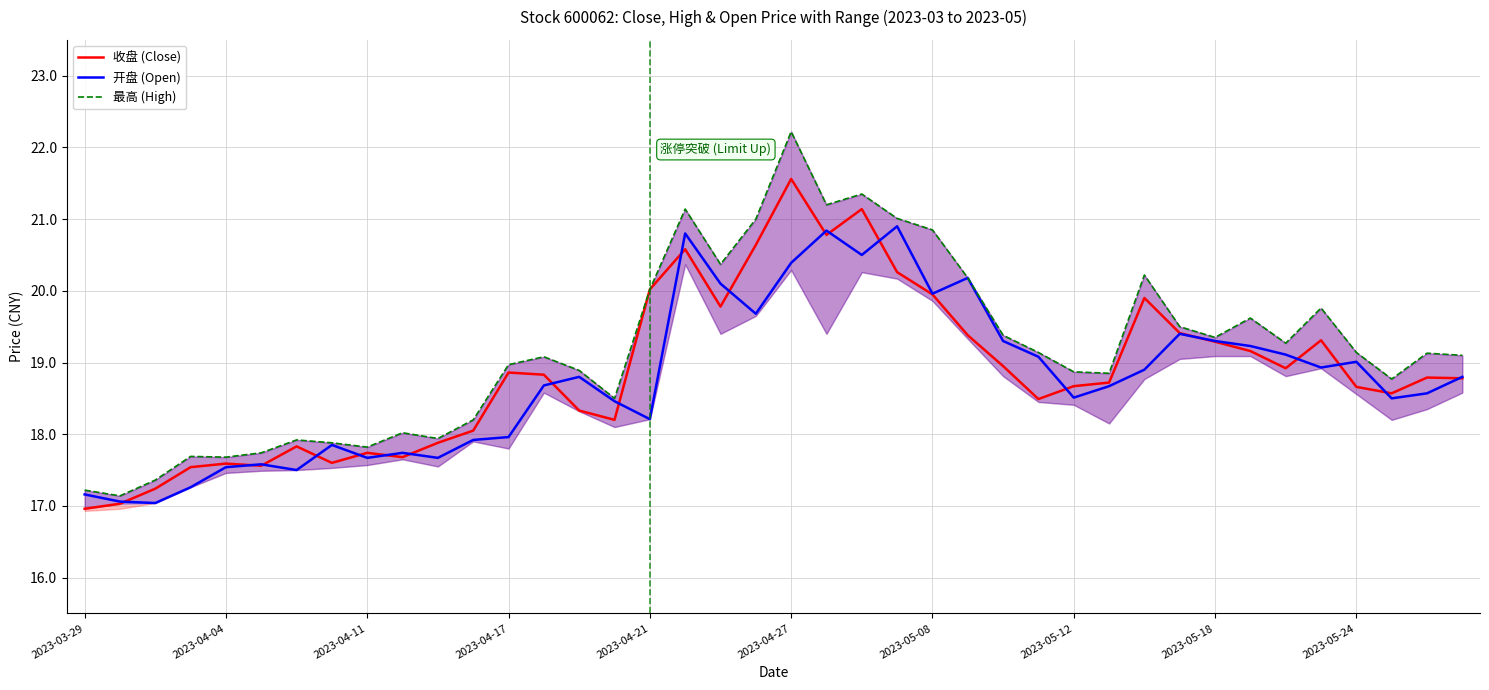

What is the average value of the 开盘 (Open) series?

18.8